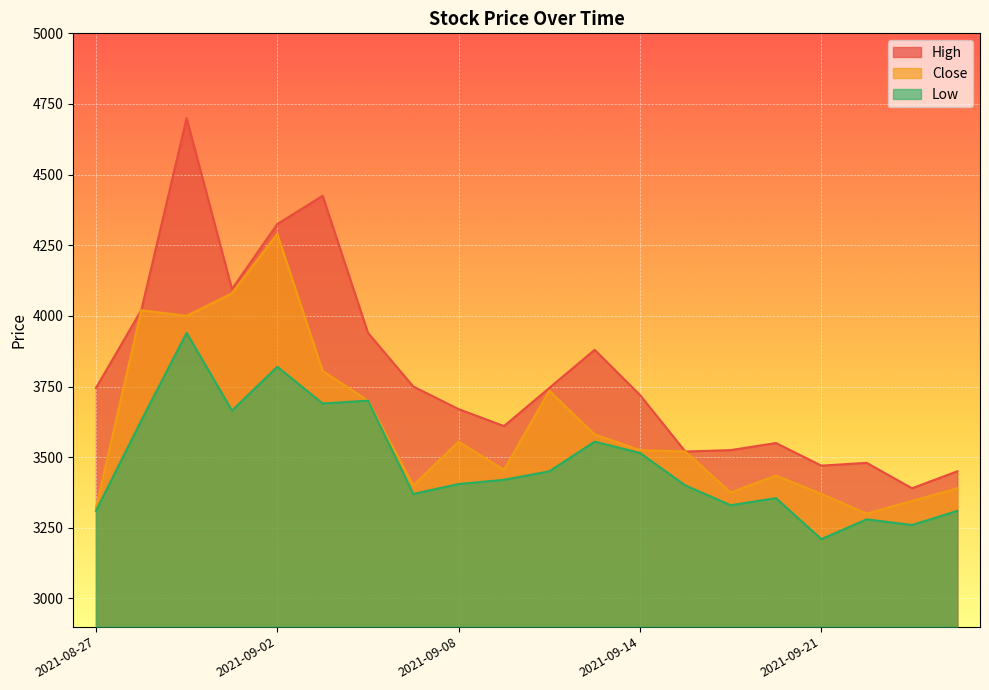

What is the difference between the highest and lowest values at 2021-08-30?

390